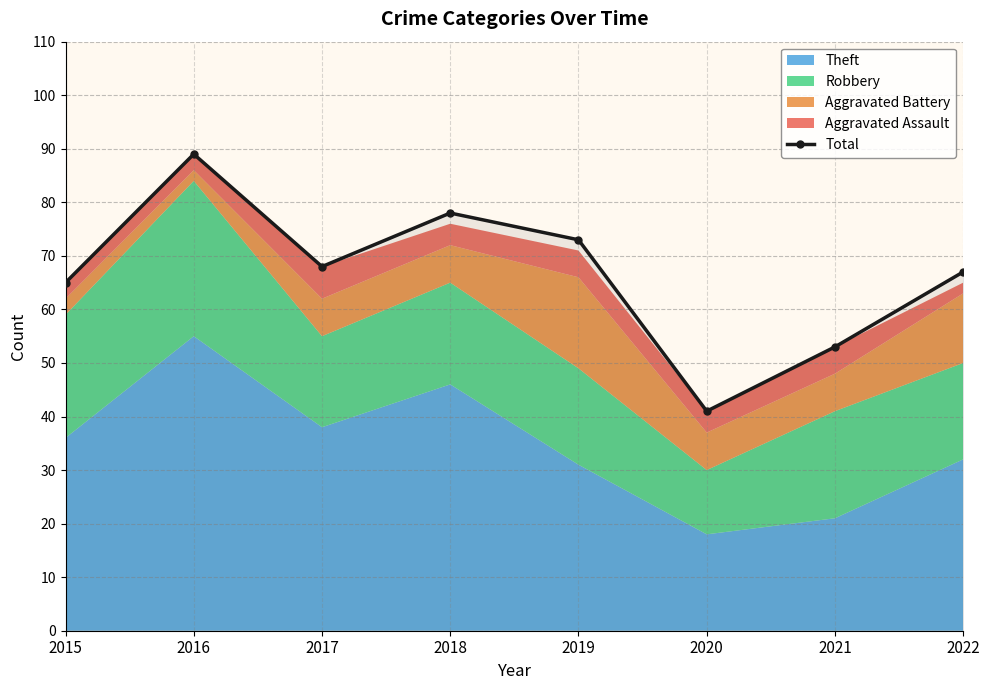

What is the difference between the maximum and minimum values?

48